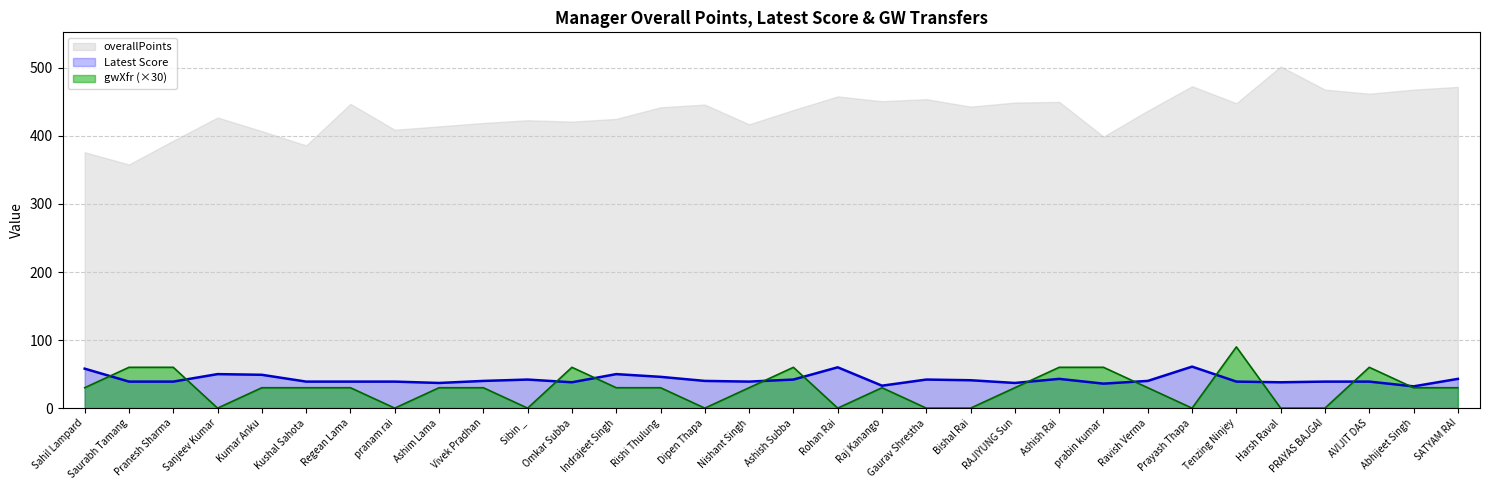

List the labels in order of Latest Score value, largest first.

Prayash Thapa, Rohan Rai, Sahil Lampard, Sanjeev Kumar, Indrajeet Singh, Kumar Anku, Rishi Thulung, Ashish Rai, SATYAM RAI, Sibin _, Ashish Subba, Gaurav Shrestha, Bishal Rai, Vivek Pradhan, Dipen Thapa, Ravish Verma, Saurabh Tamang, Pranesh Sharma, Kushal Sahota, Regean Lama, pranam rai, Nishant Singh, Tenzing Ninjey, PRAYAS BAJGAI, AVIJIT DAS, Omkar Subba, Harsh Raval, Ashim Lama, RAJIYUNG Sun, prabin kumar, Raj Kanango, Abhijeet Singh